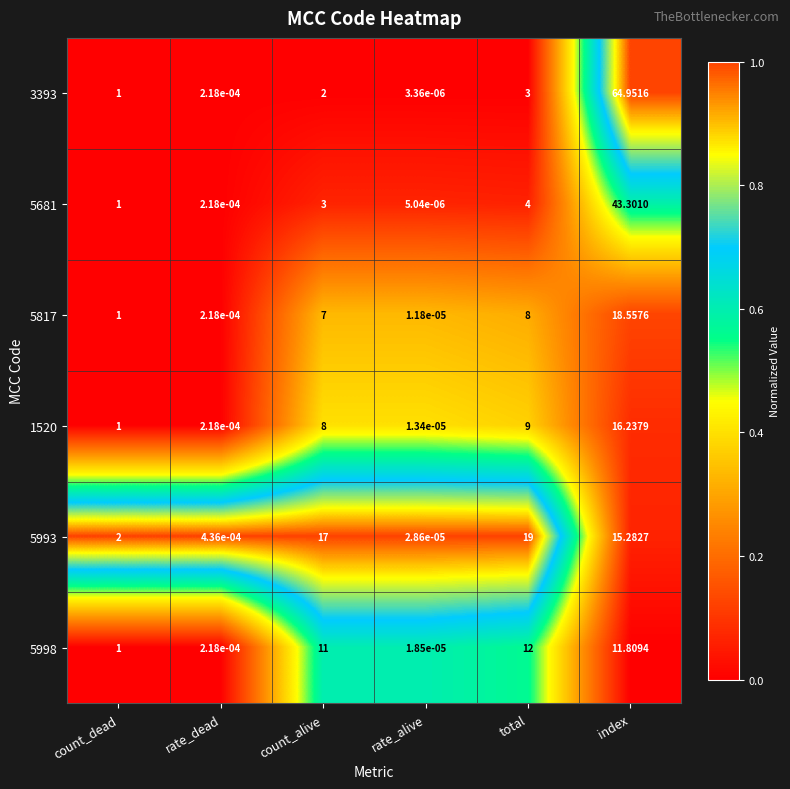

List the labels in order of 1520 value, smallest first.

rate_alive, rate_dead, count_dead, count_alive, total, index